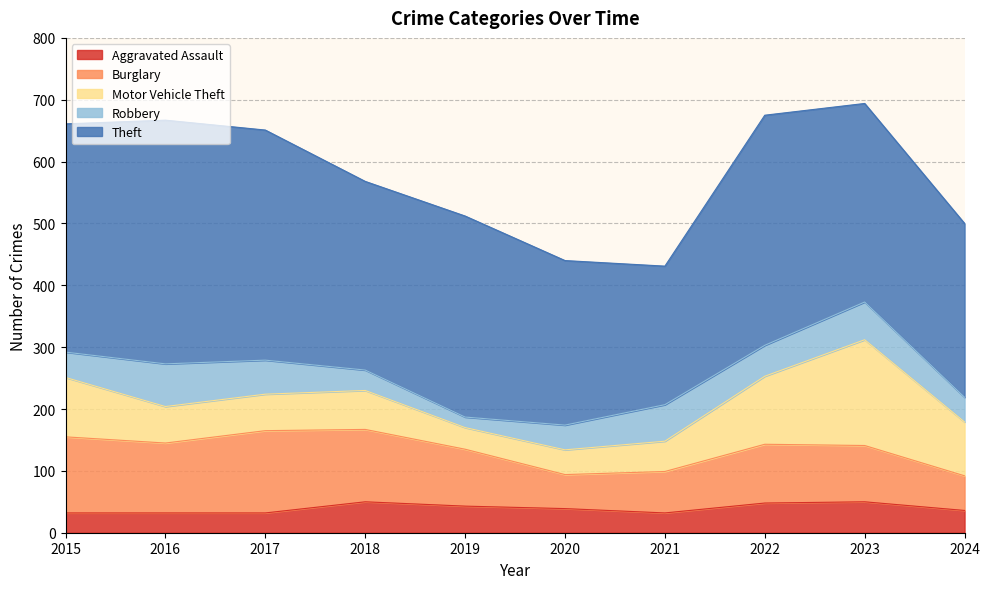

What is the difference between the Robbery values at 2016 and 2024?

29